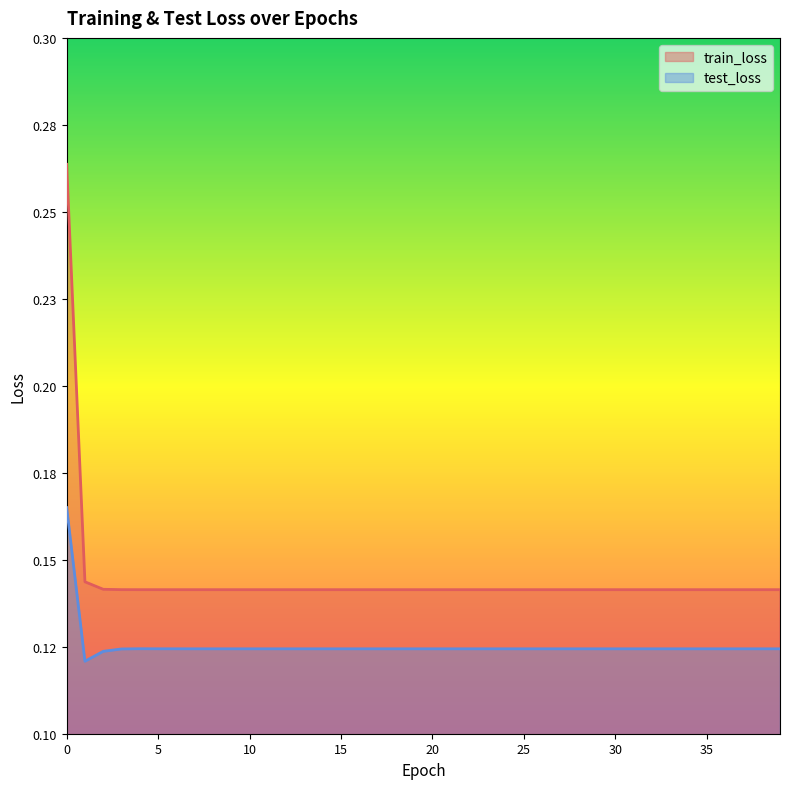

True or false: test_loss has a value of 0.1 at 28.

True